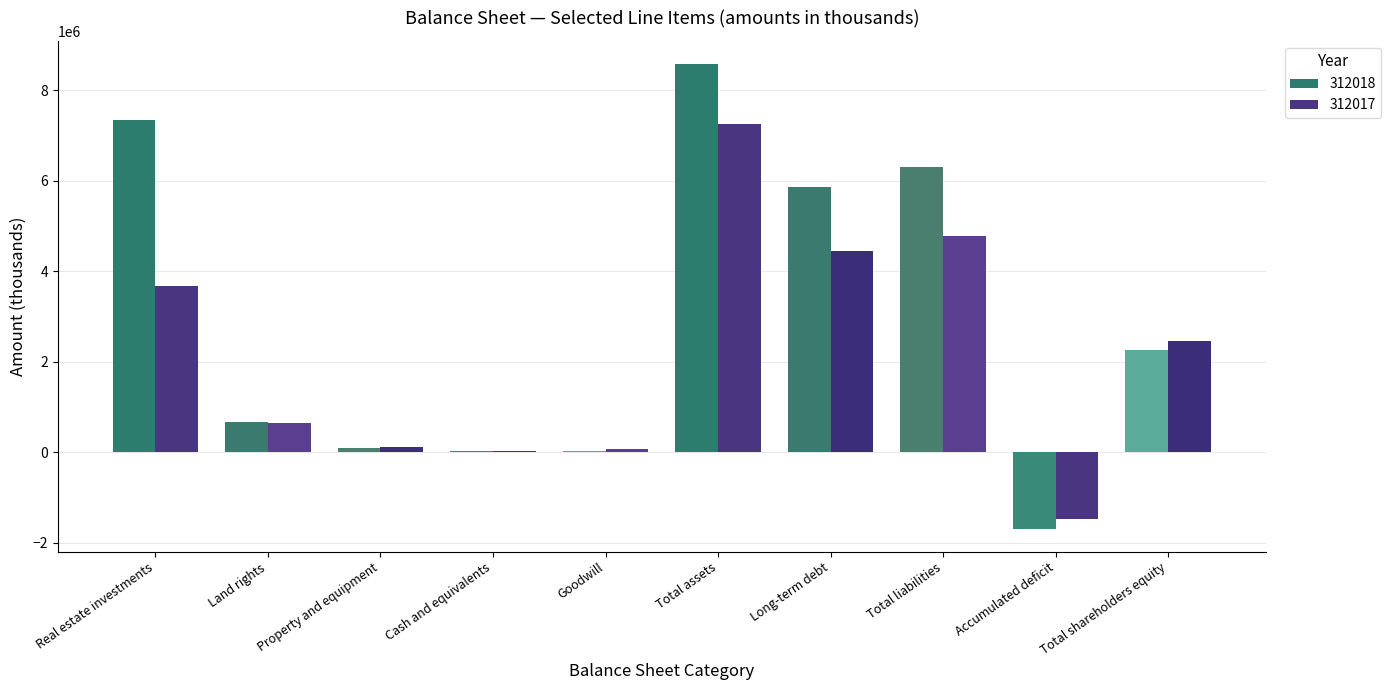

Which series has the largest total across all categories?

312018